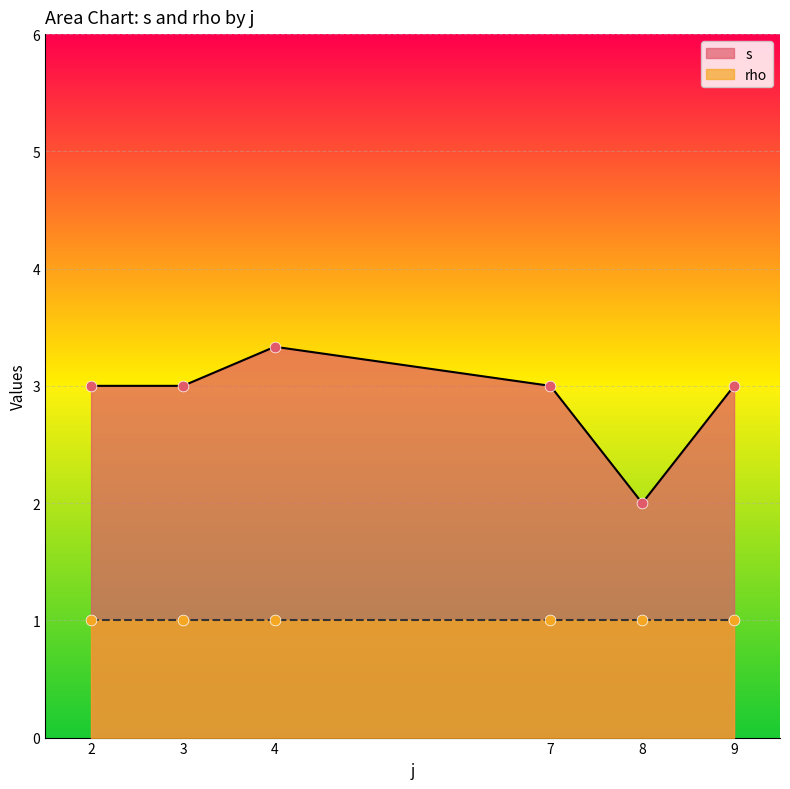

What are all the series names shown in the legend?

s, rho